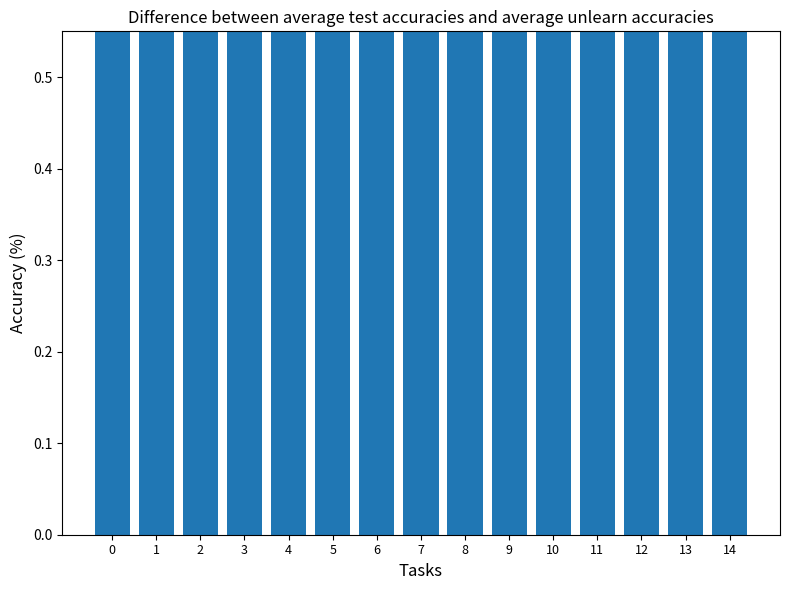

What is the sum of all values?

12.7